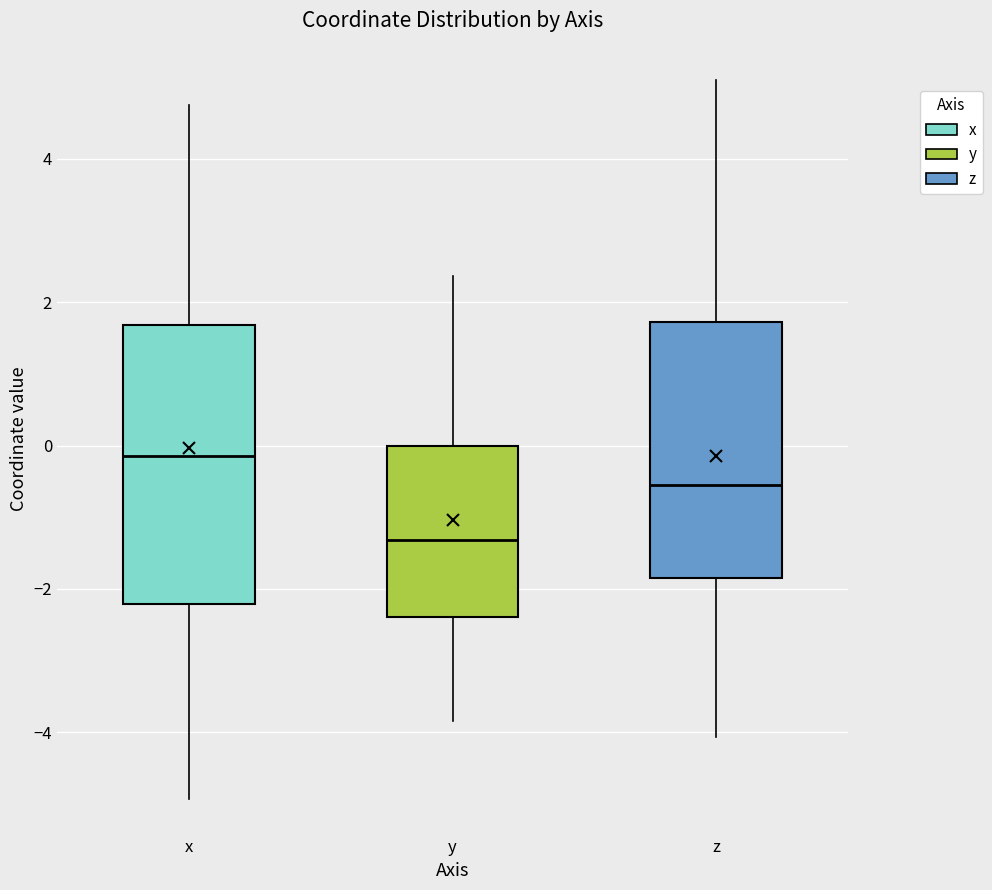

Comparing the boxes themselves (not the whiskers), which one is the tallest?

x